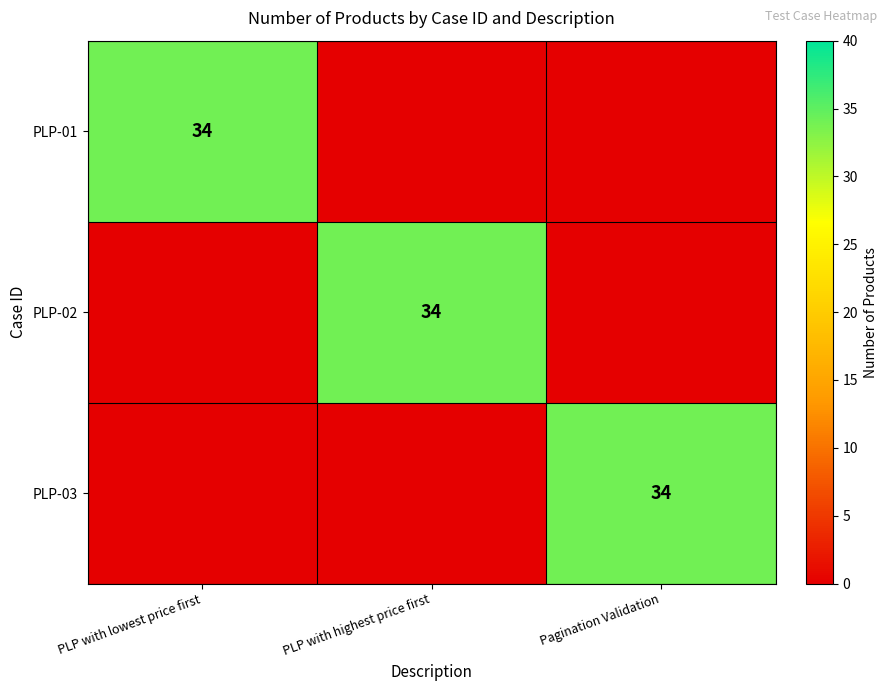

How many data points does each series have?

3